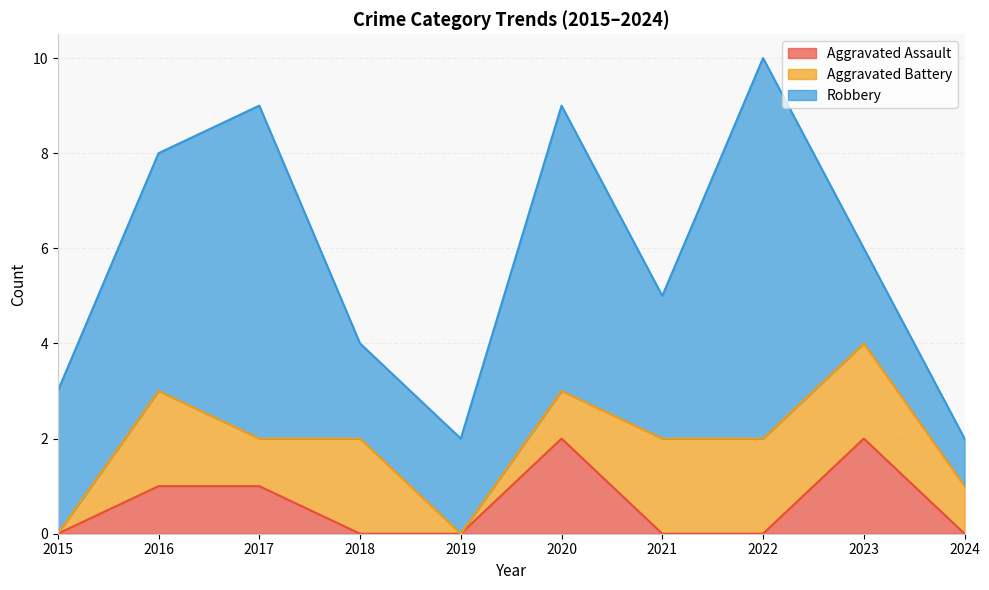

What are all the series names shown in the legend?

Aggravated Assault, Aggravated Battery, Robbery